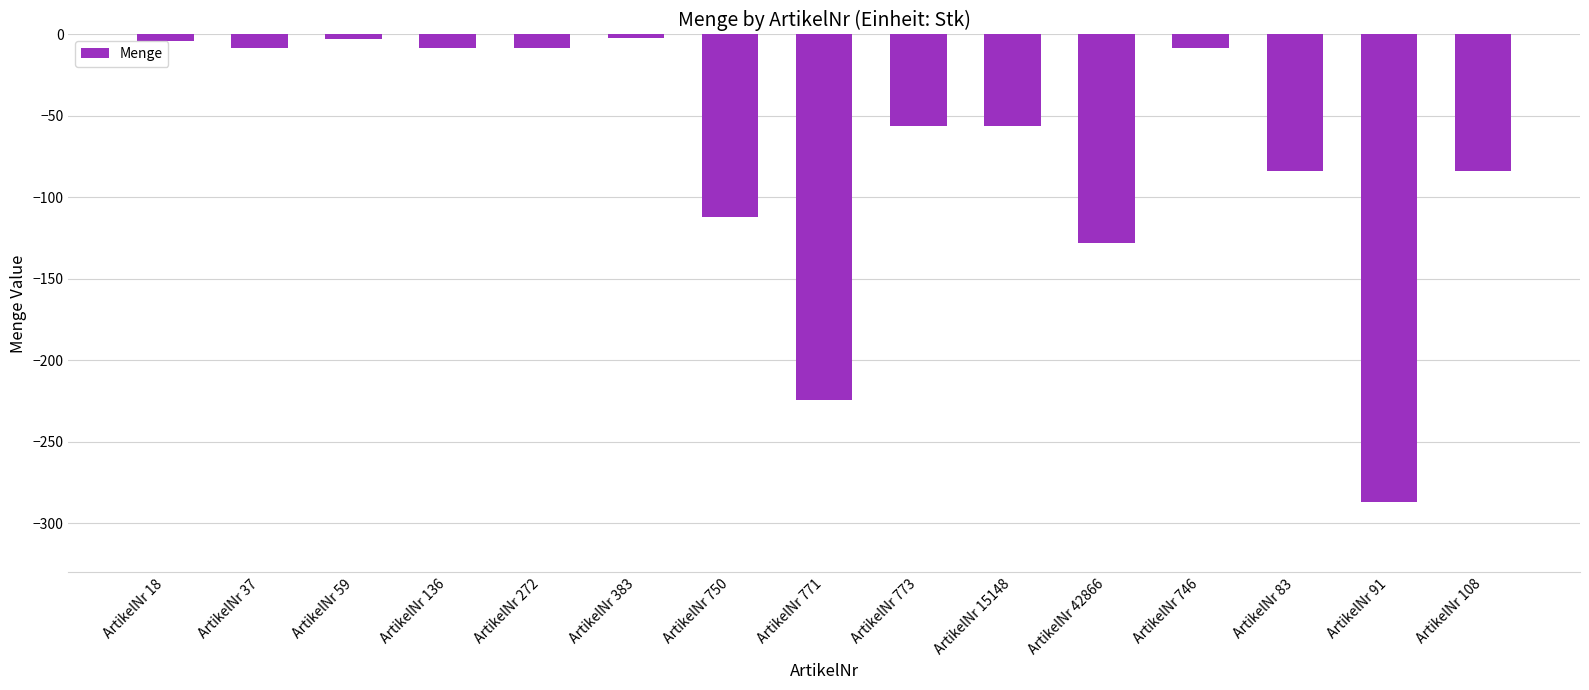

At which label does the data first exceed -56?

ArtikelNr 18